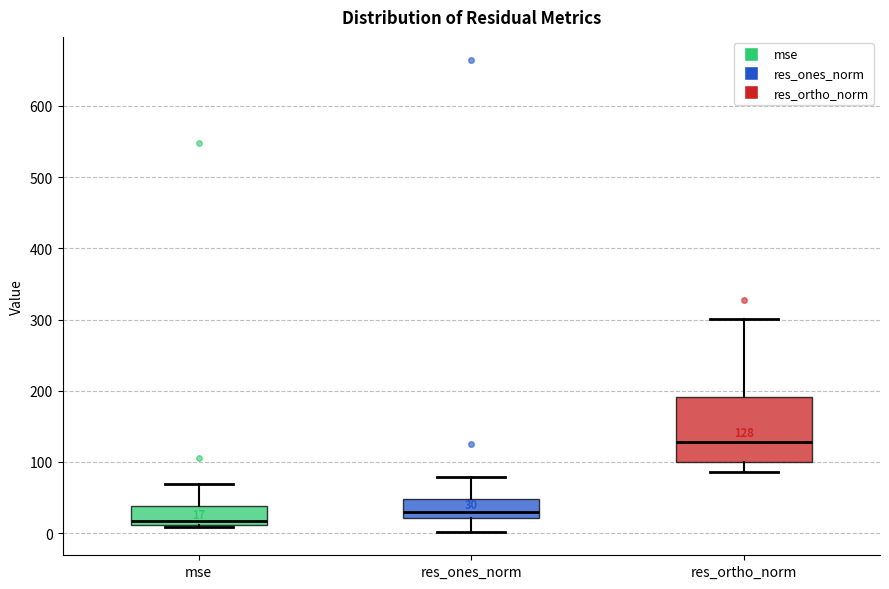

Which box's median line is the highest?

res_ortho_norm